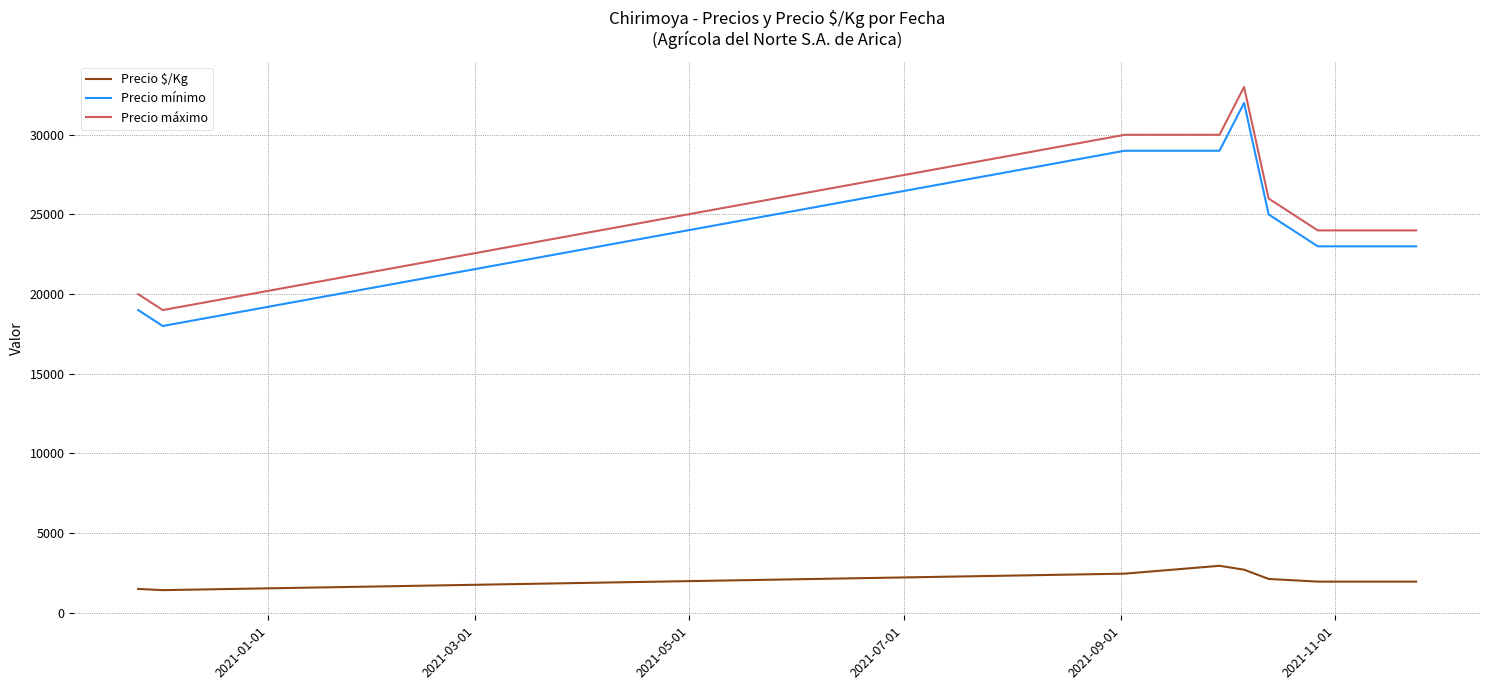

True or false: Precio máximo and Precio mínimo intersect in this chart.

False